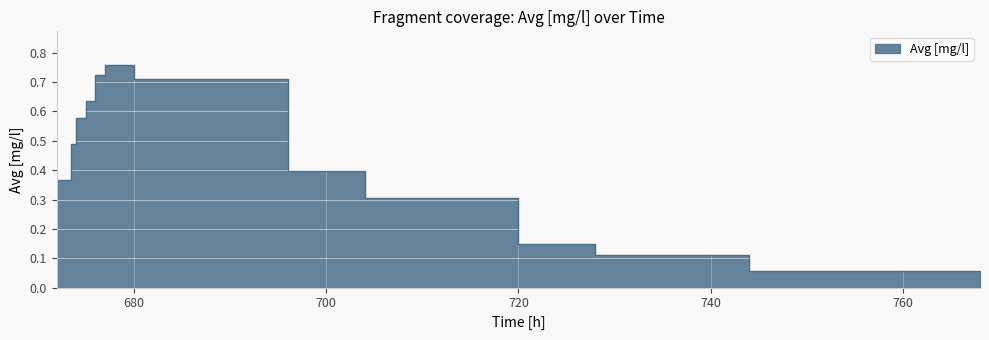

Reading right to left, extract all data points from this chart.

768=0.0	744=0.1	728=0.1	720=0.1	704=0.3	696=0.4	680=0.7	677=0.8	676=0.7	675=0.6	674=0.6	673.5=0.5	672=0.4